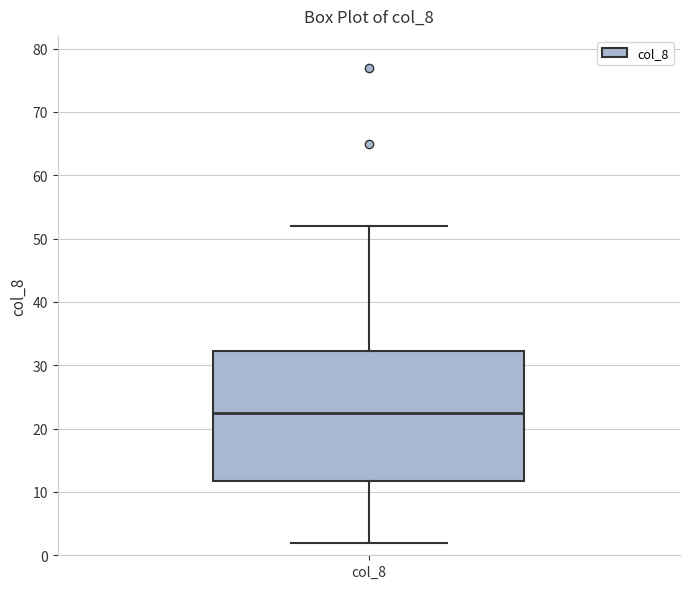

Where is the lower edge of the box for col_8 on the y-axis? The values are not printed on the chart, so give them approximately, as read against the axis.

12